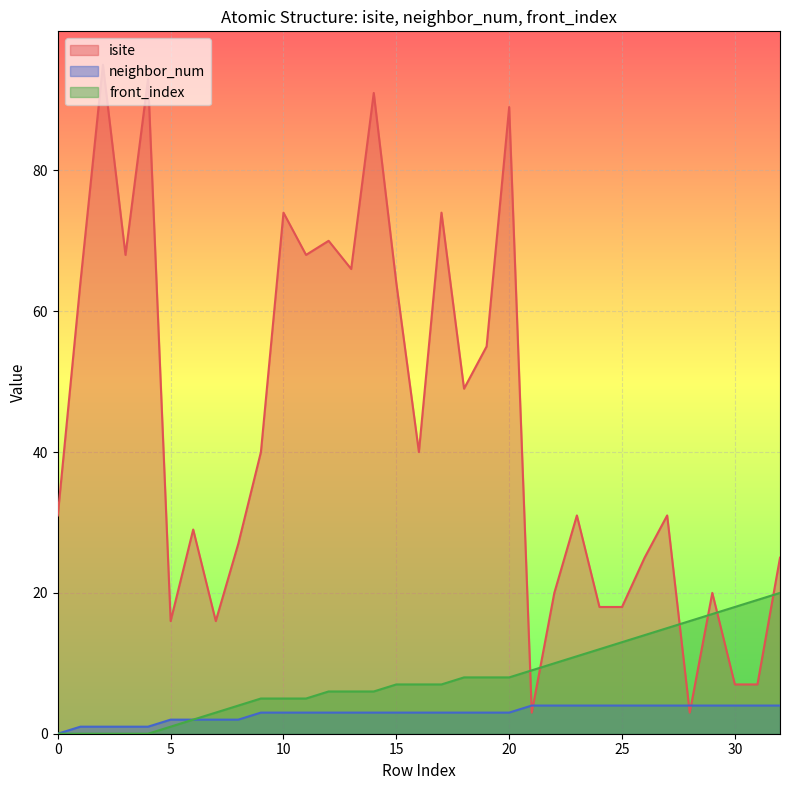

Rank the series by their maximum value, from lowest to highest.

neighbor_num, front_index, isite